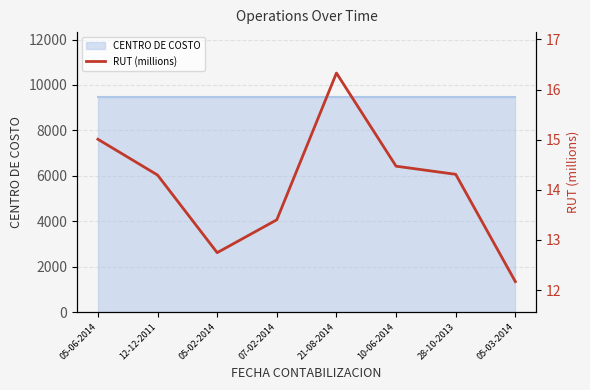

Reading left to right, what are all the values shown in this chart?

15.0	14.3	12.7	13.4	16.3	14.5	14.3	12.2